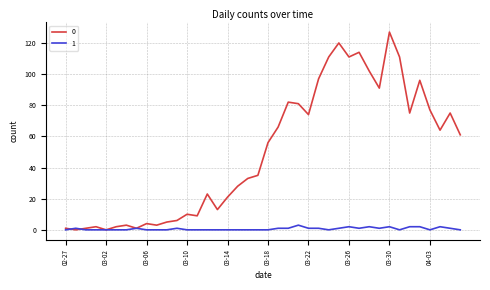

True or false: 0 has more than 2 points higher than both neighbors.

True